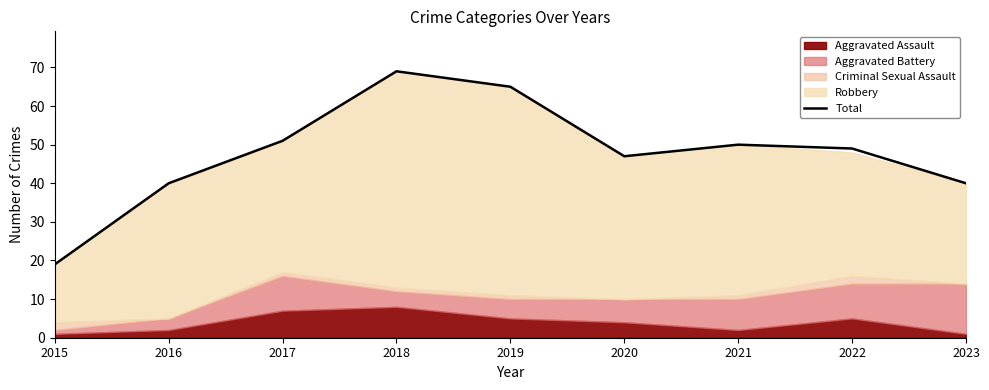

Where is the first local minimum?

2020